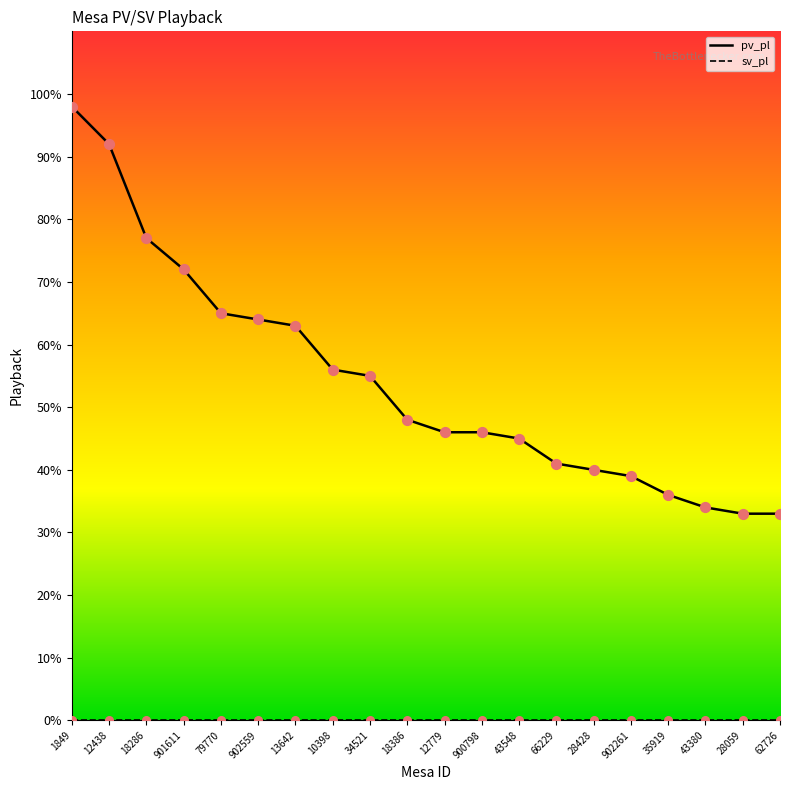

What is the change in value from 1849 to 35919?

-62